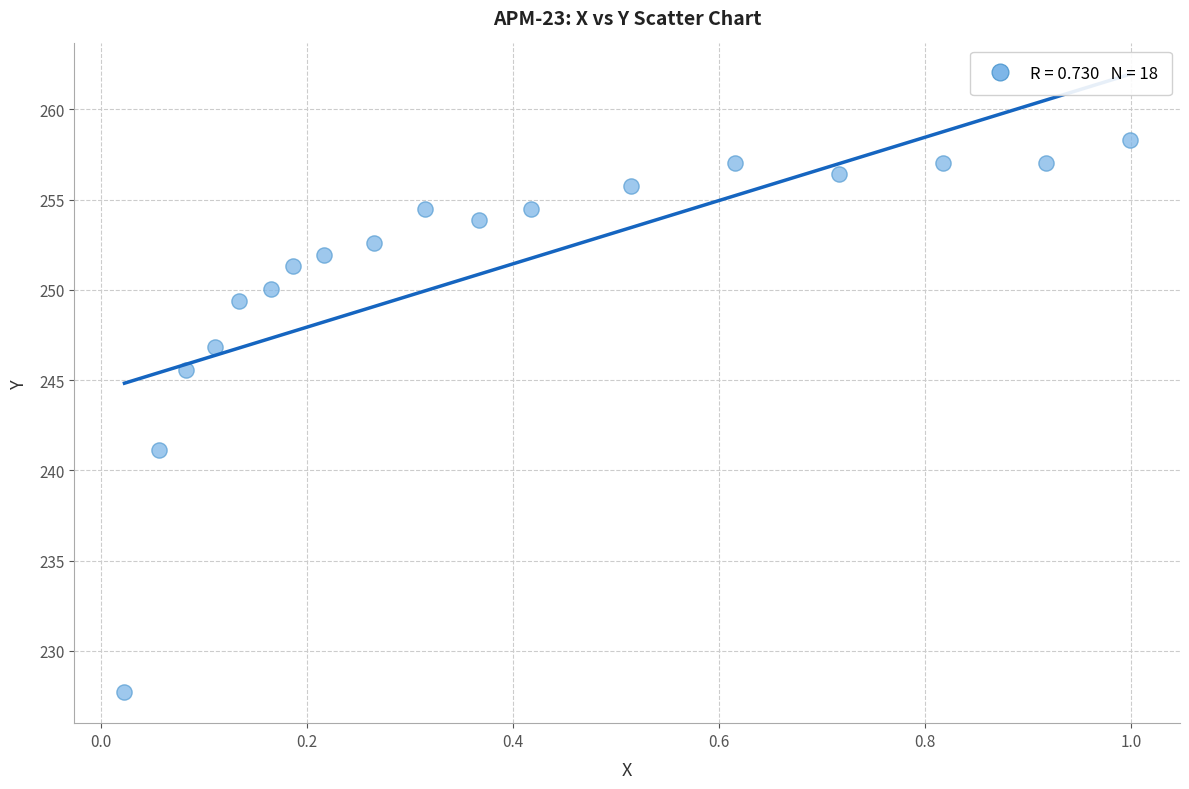

What is the range of Y values (max minus min)?

30.6